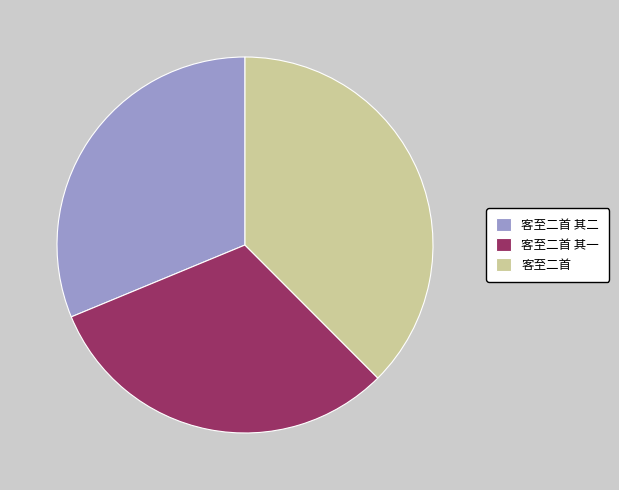

Does any single category account for the majority?

No